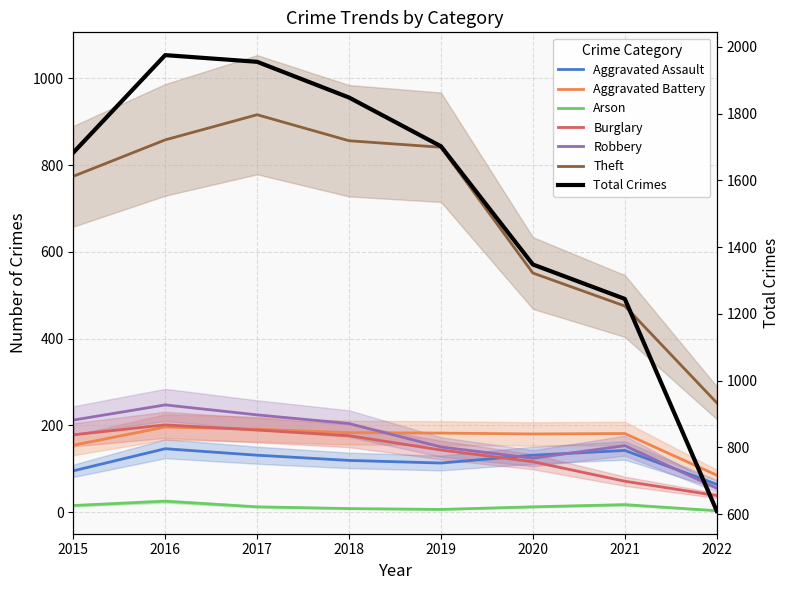

Which series has the largest total across all categories?

Theft